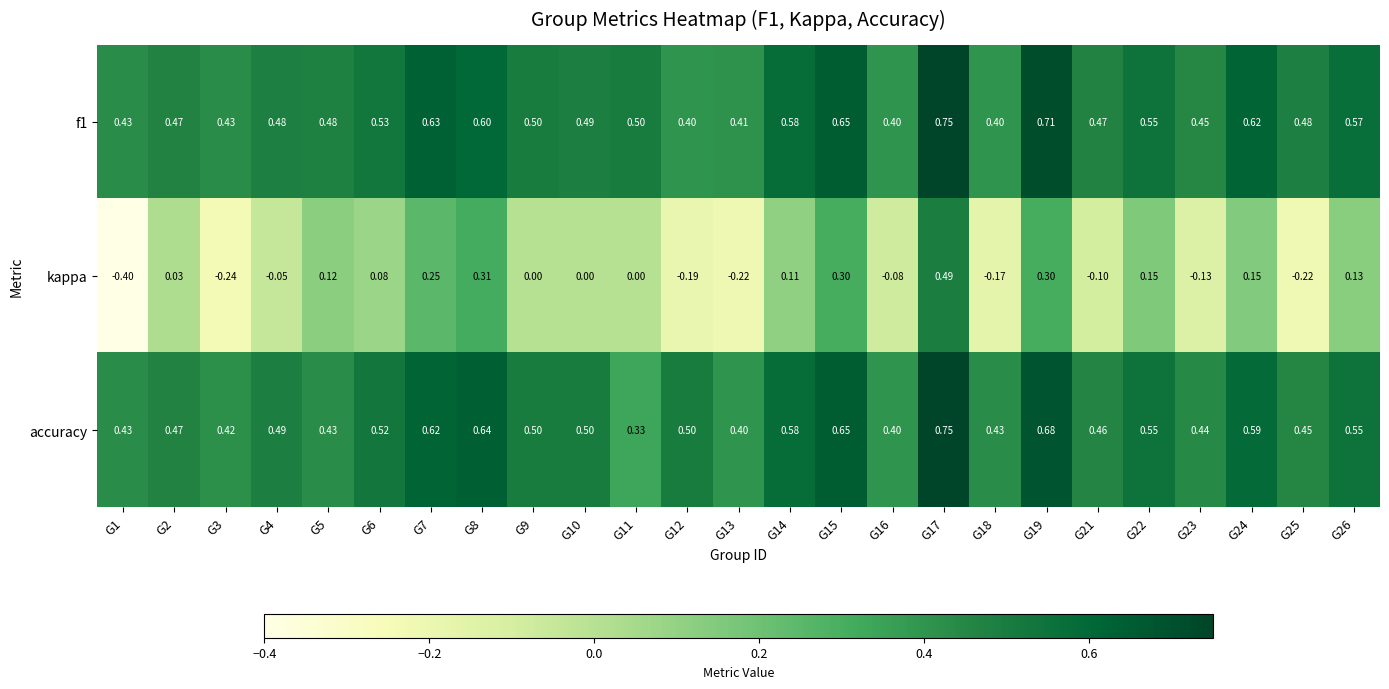

Between G1 and G4, which series saw the biggest shift?

kappa